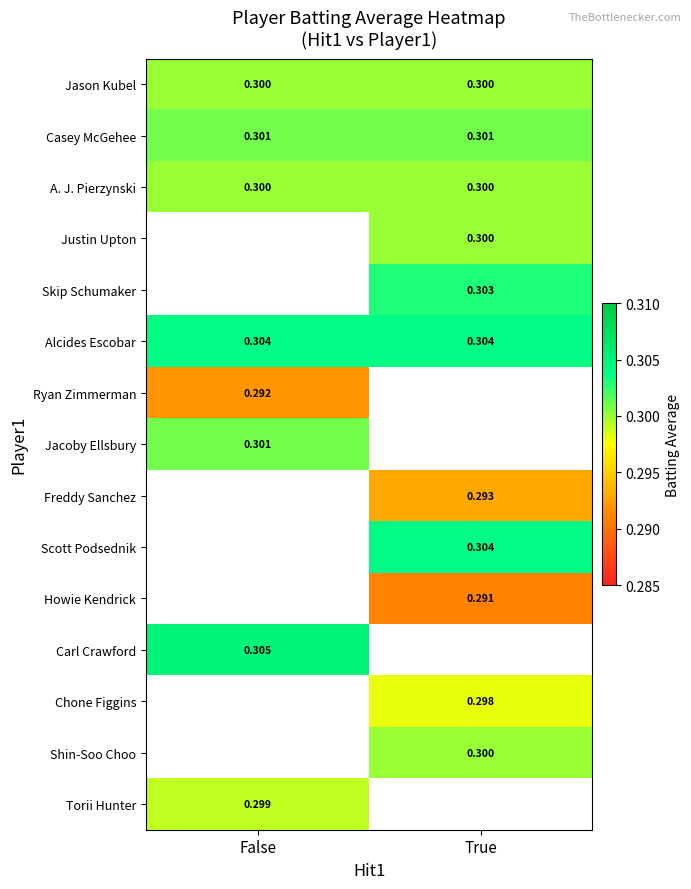

Count the number of categories in the chart.

2